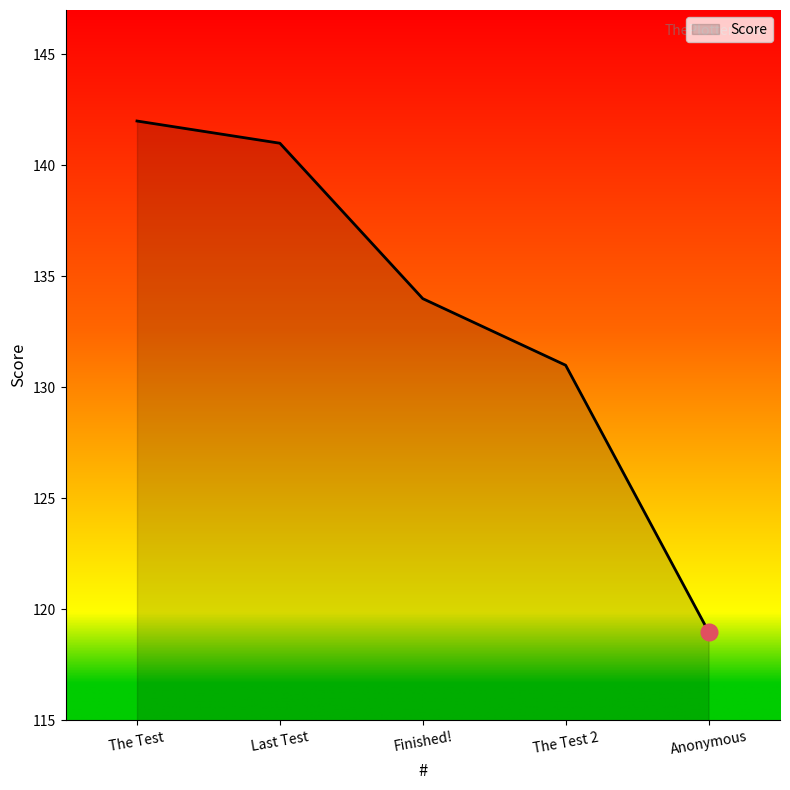

Count the number of categories in the chart.

5